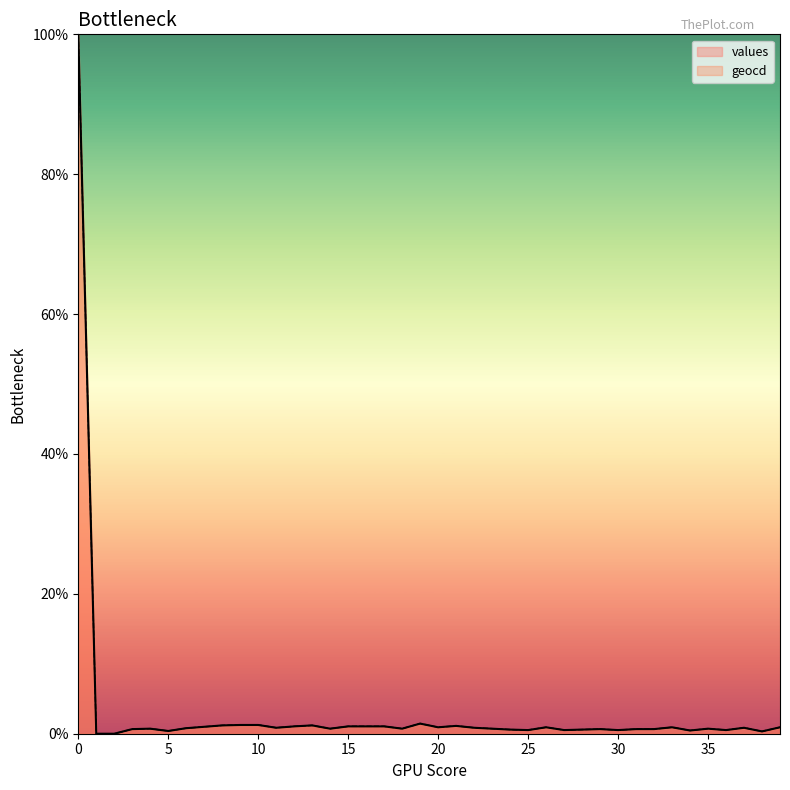

The value of values at 9 is 1.2. True or false?

True